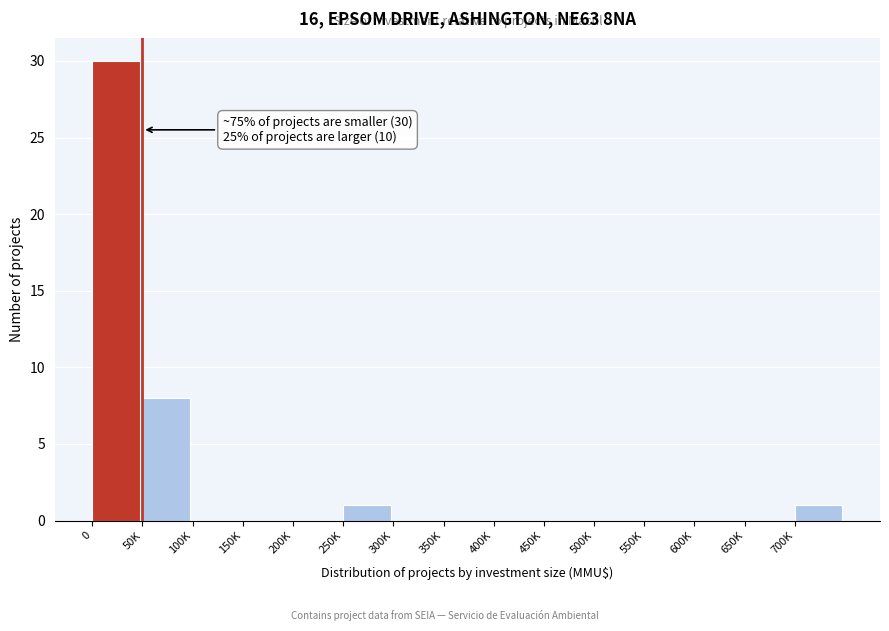

Reading right to left, extract all data points from this chart.

700K=1	650K=0	600K=0	550K=0	500K=0	450K=0	400K=0	350K=0	300K=0	250K=1	200K=0	150K=0	100K=0	50K=8	0=30